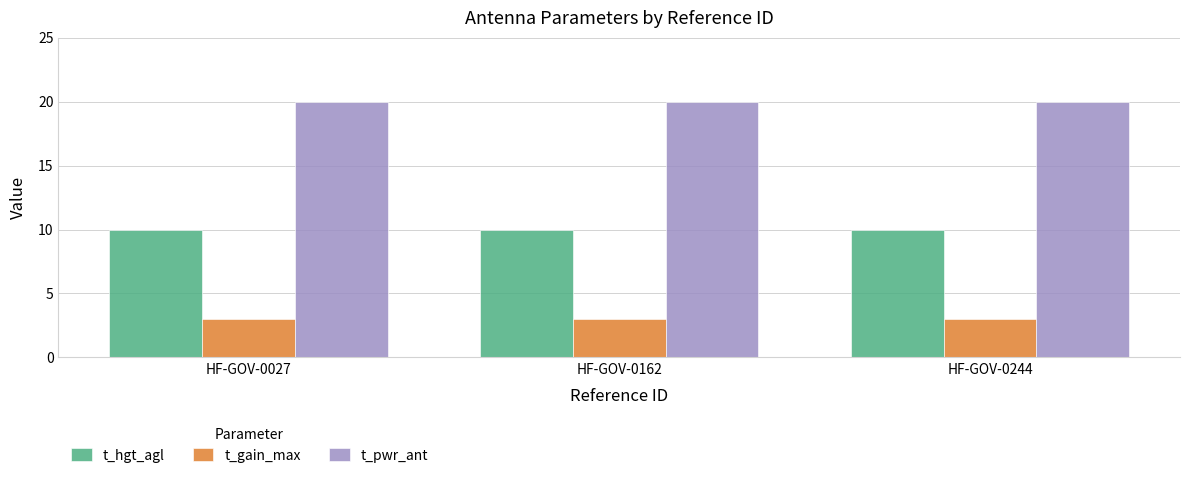

Are the bars horizontal?

No